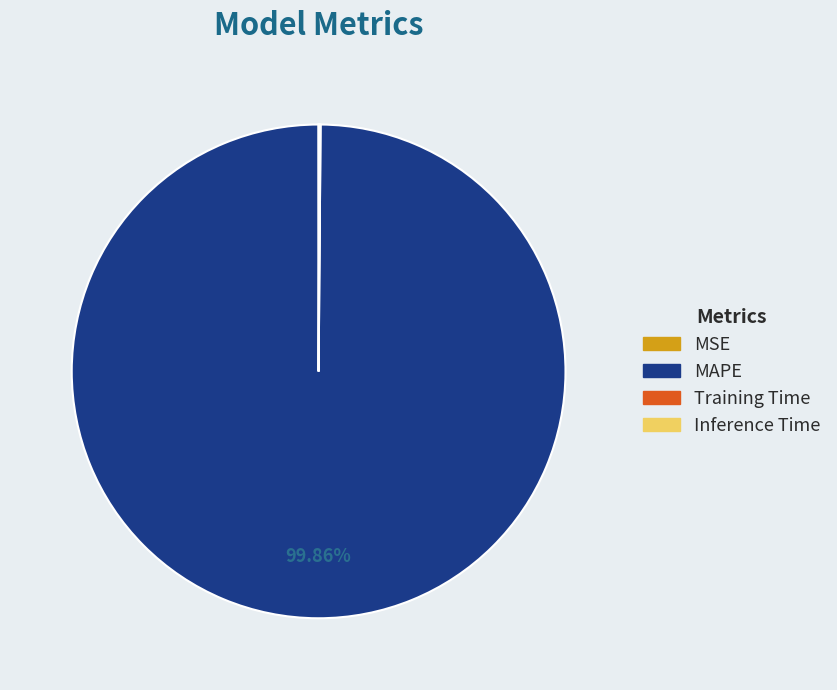

Is there a majority slice in this chart?

Yes